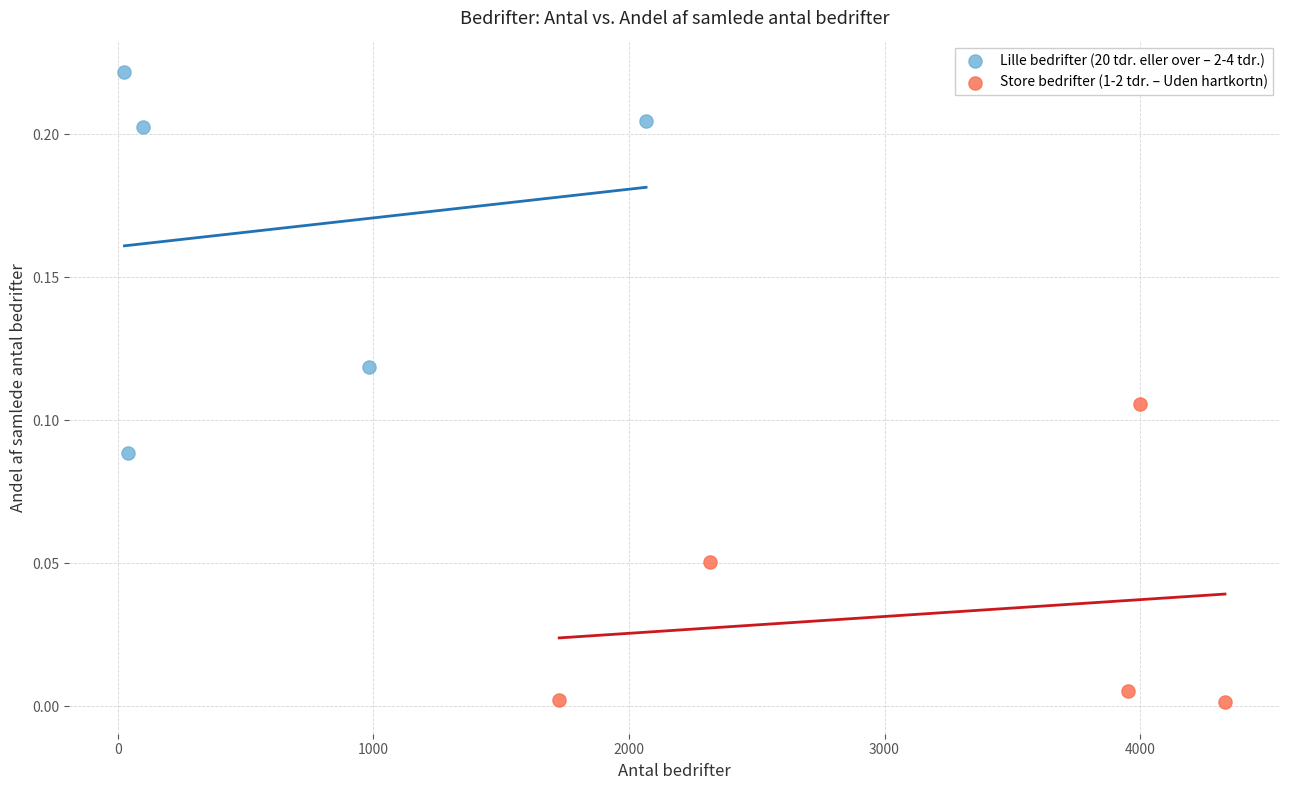

Which series has the largest Y range (max minus min)?

Lille bedrifter (20 tdr. eller over – 2-4 tdr.)